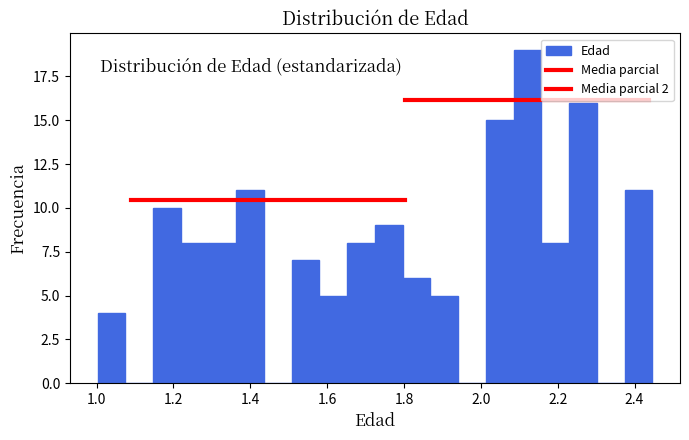

Around what value on the x-axis is the tallest bar? Give the approximate position of its centre, as read against the axis.

2.12